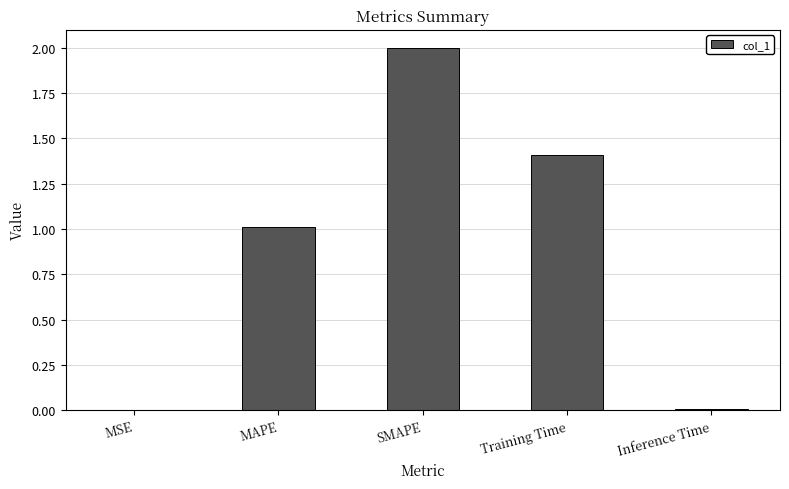

What is the sum of all values?

4.4